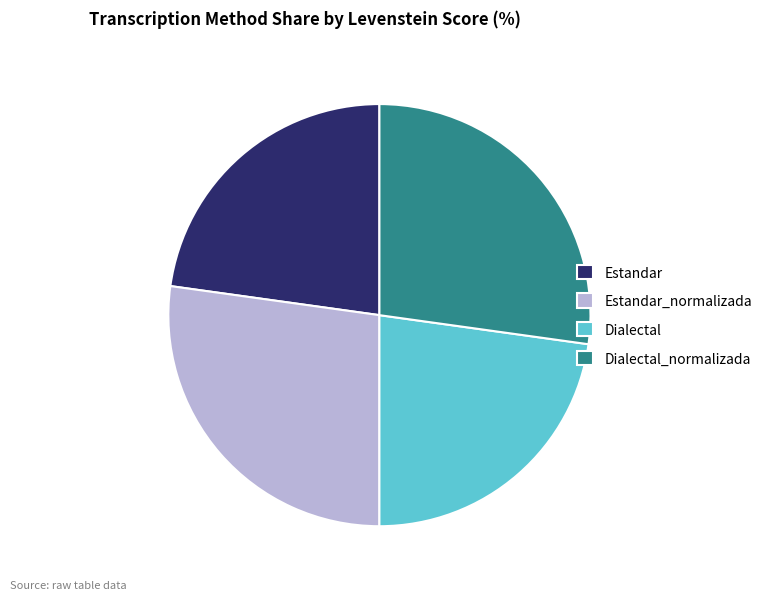

Count the number of slices in the pie.

4